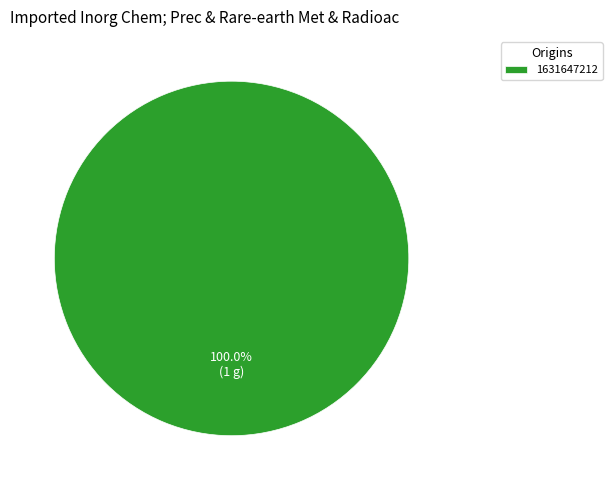

True or false: 1631647212 accounts for 100% of the total.

True